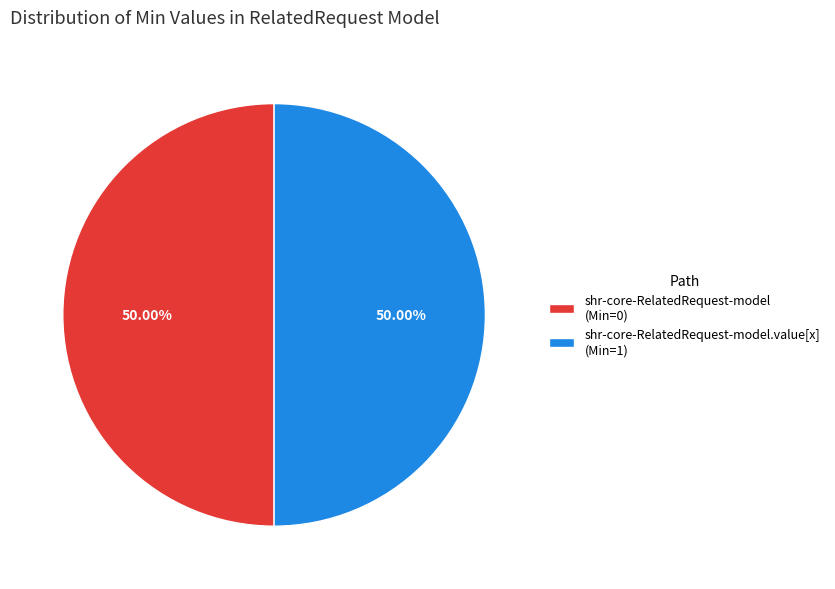

What is the ratio of the value at shr-core-RelatedRequest-model.value[x] (Min=1) to the value at shr-core-RelatedRequest-model (Min=0)?

1.0